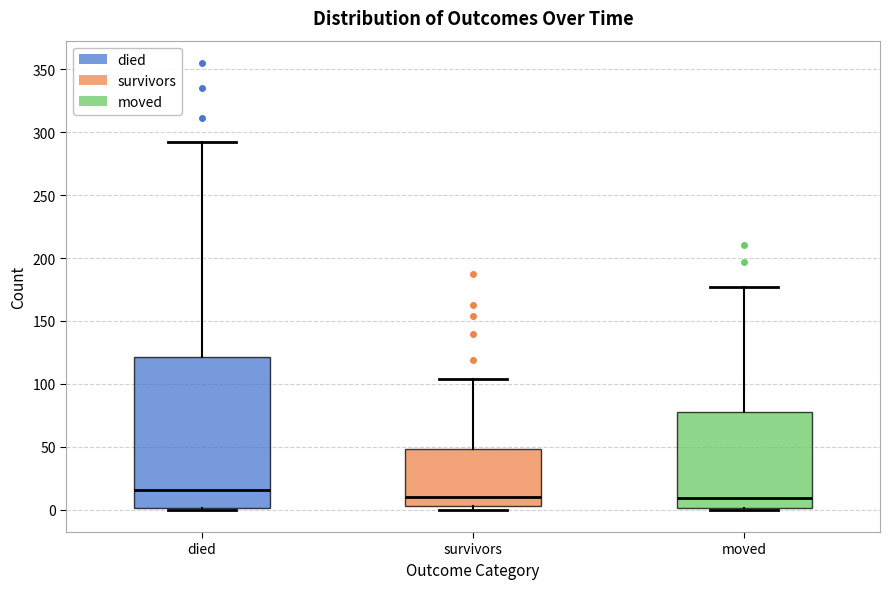

Comparing the boxes themselves (not the whiskers), which one is the tallest?

died